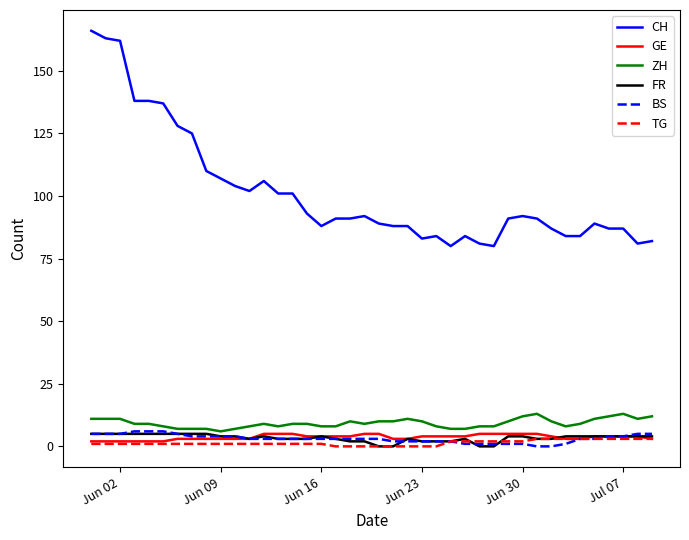

True or false: TG and ZH intersect in this chart.

False